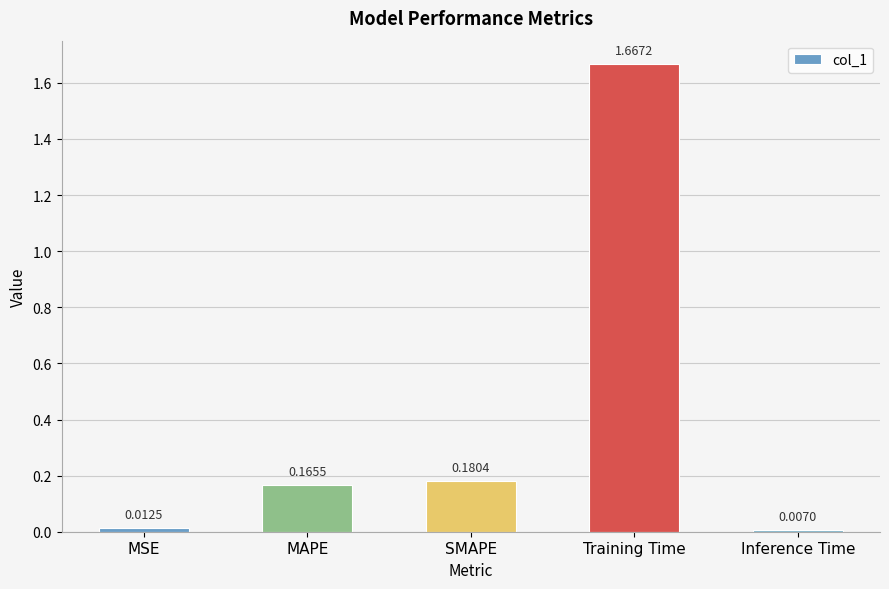

Are the bars horizontal?

No